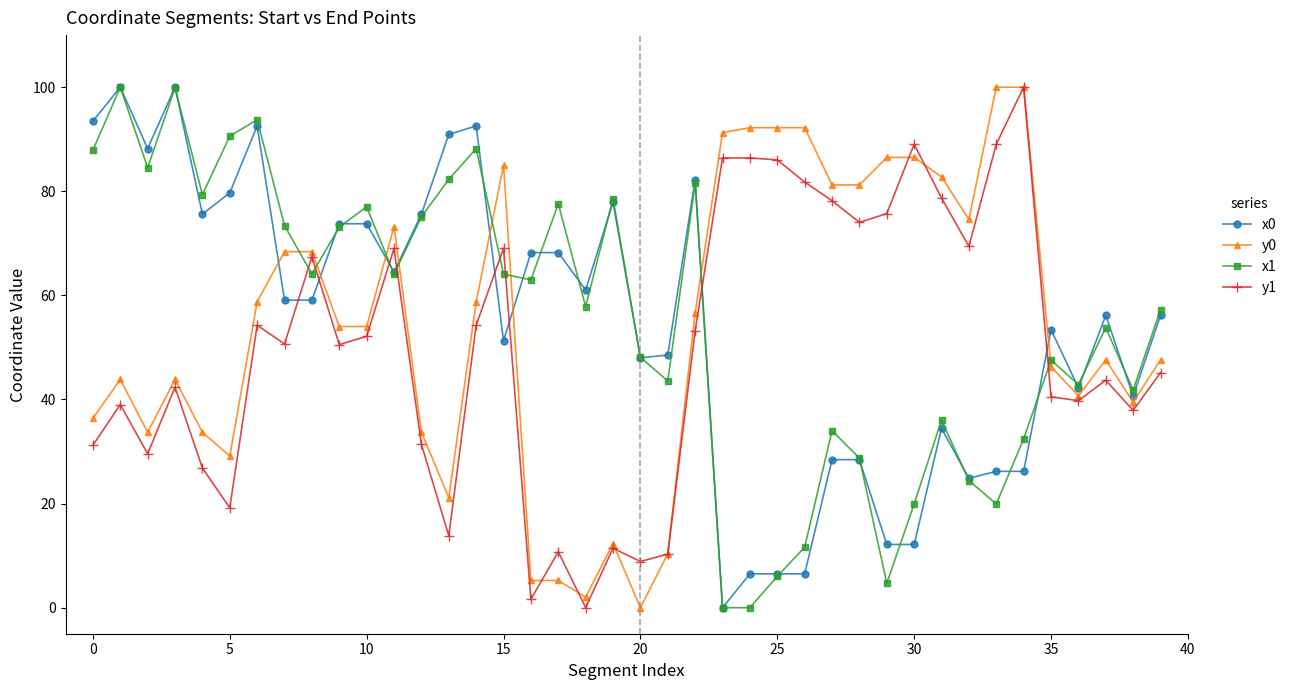

What is the highest value of the y0 series?

100.0